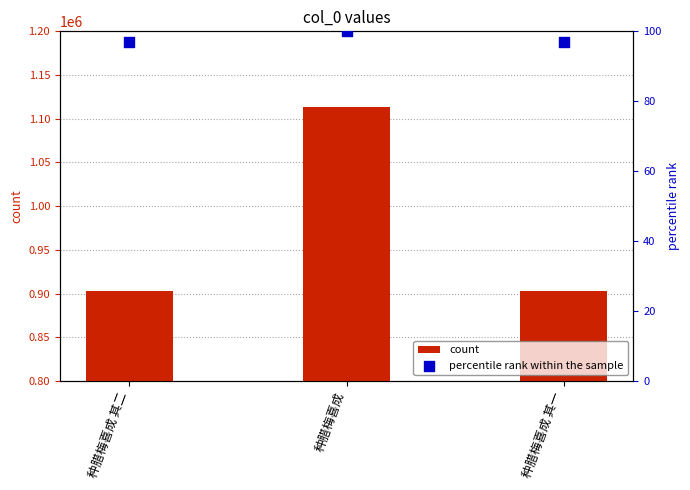

Which series has the largest Y range (max minus min)?

count